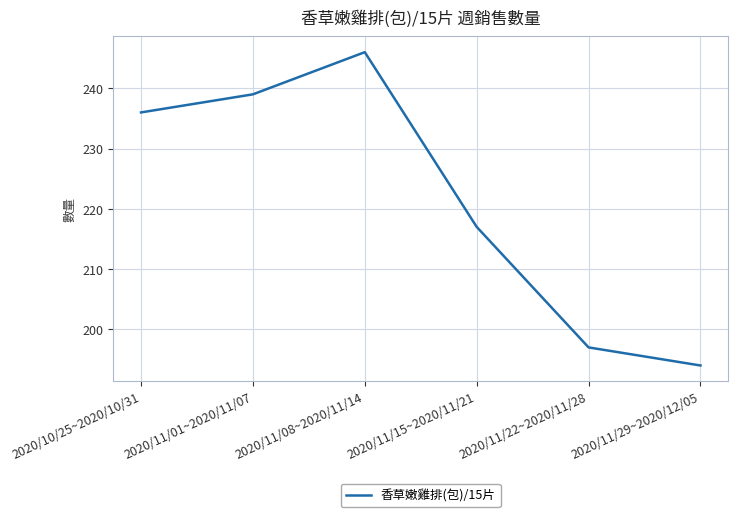

Rank the categories by value from highest to lowest.

2020/11/08~2020/11/14, 2020/11/01~2020/11/07, 2020/10/25~2020/10/31, 2020/11/15~2020/11/21, 2020/11/22~2020/11/28, 2020/11/29~2020/12/05